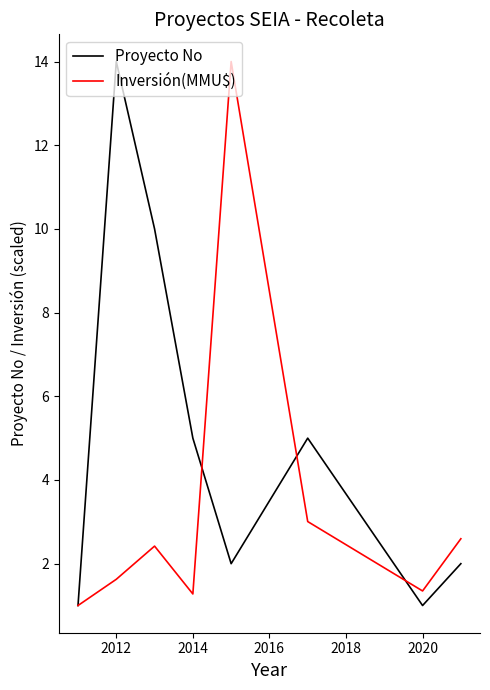

Which series has the largest total across all categories?

Proyecto No